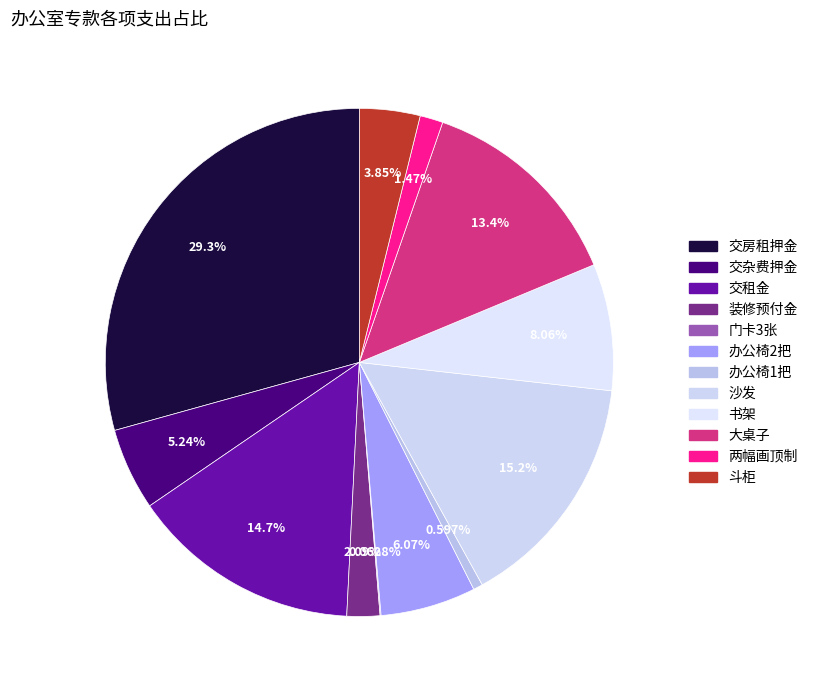

To the nearest percent, what is the difference between the 斗柜 and 两幅画顶制 slice percentages?

2%